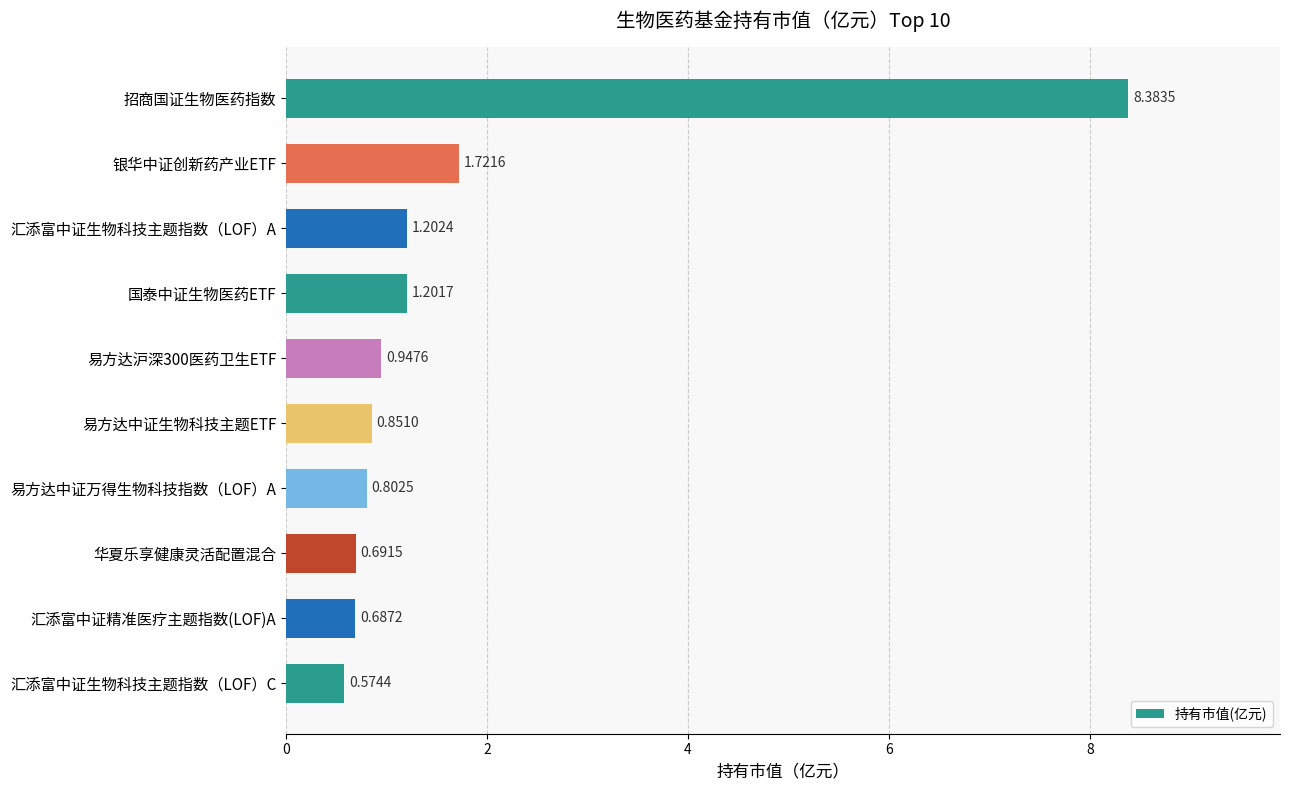

What is the ratio of the value at 招商国证生物医药指数 to the value at 国泰中证生物医药ETF?

7.0